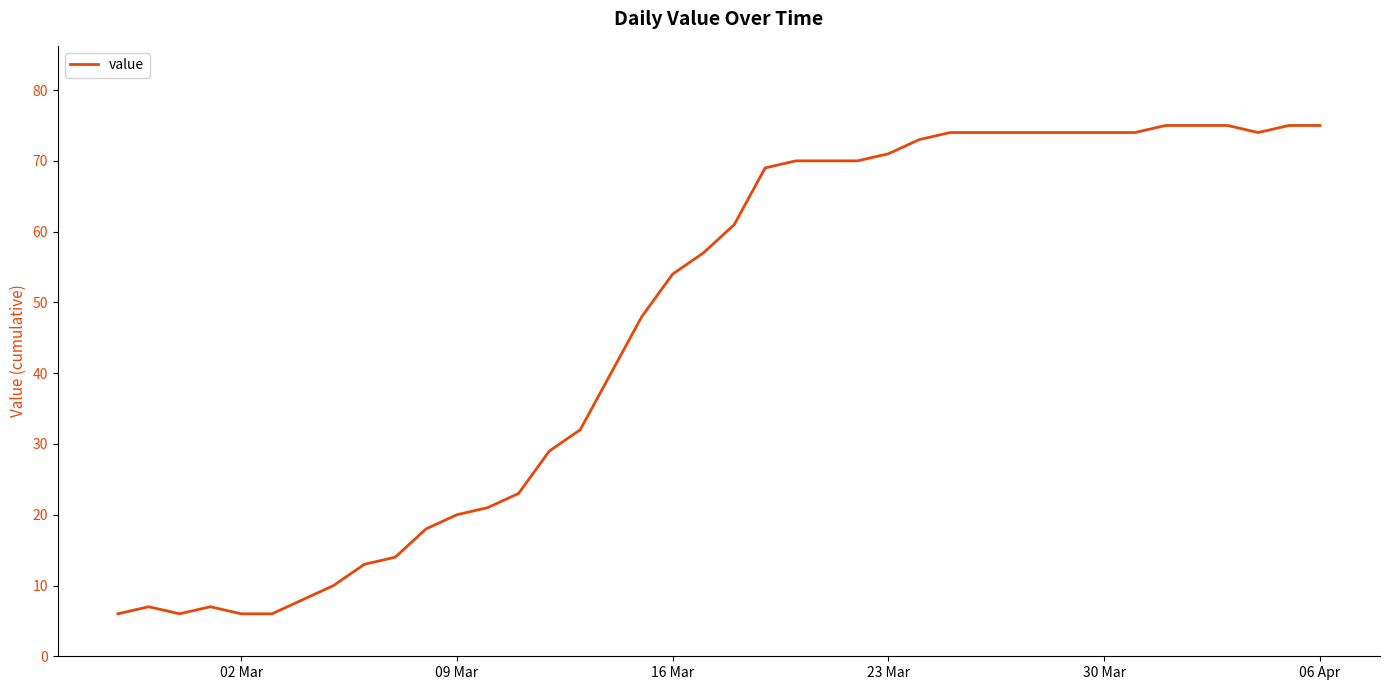

Does the chart display data point markers on the line(s)?

No